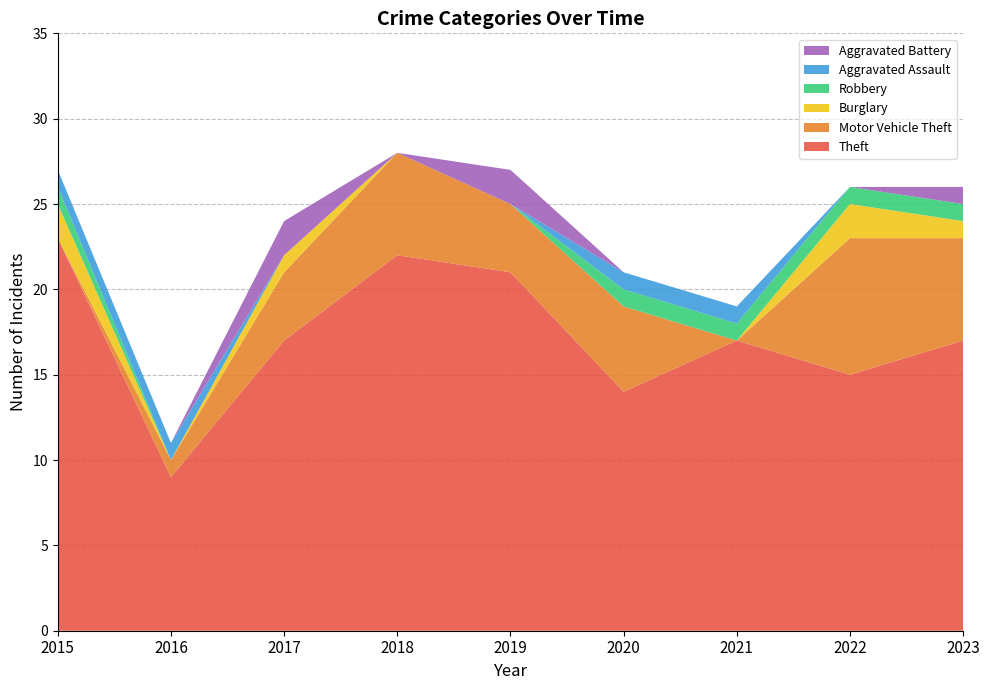

Reading left to right, transcribe all the data shown in this chart.

Theft: 23	9	17	22	21	14	17	15	17
Motor Vehicle Theft: 0	1	4	6	4	5	0	8	6
Burglary: 2	0	1	0	0	0	0	2	1
Robbery: 1	0	0	0	0	1	1	1	1
Aggravated Assault: 1	1	0	0	0	1	1	0	0
Aggravated Battery: 0	0	2	0	2	0	0	0	1